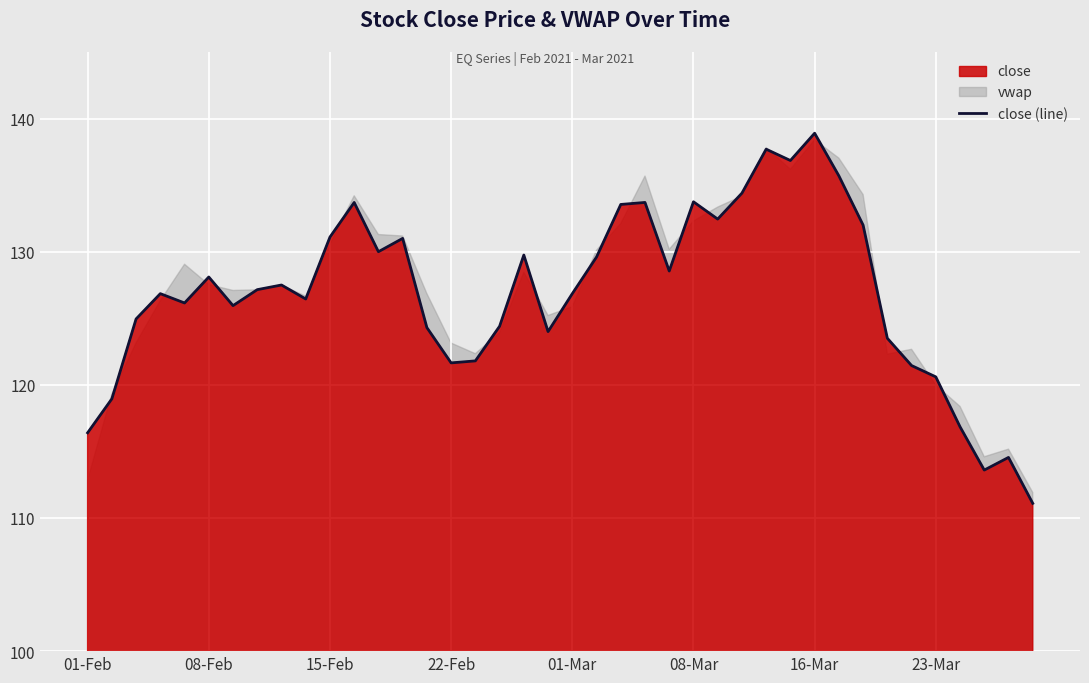

Is it true that close (line) equals 210.1 at 16-Mar?

False